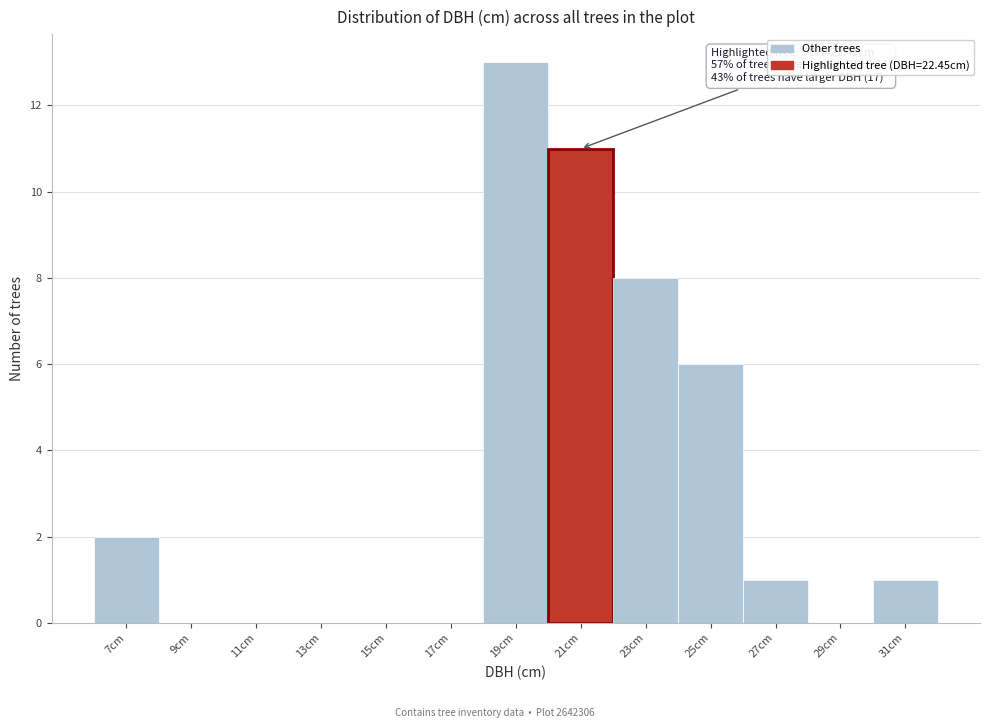

Reading right to left, extract all data points from this chart.

31cm=1	29cm=0	27cm=1	25cm=6	23cm=8	21cm=11	19cm=13	17cm=0	15cm=0	13cm=0	11cm=0	9cm=0	7cm=2